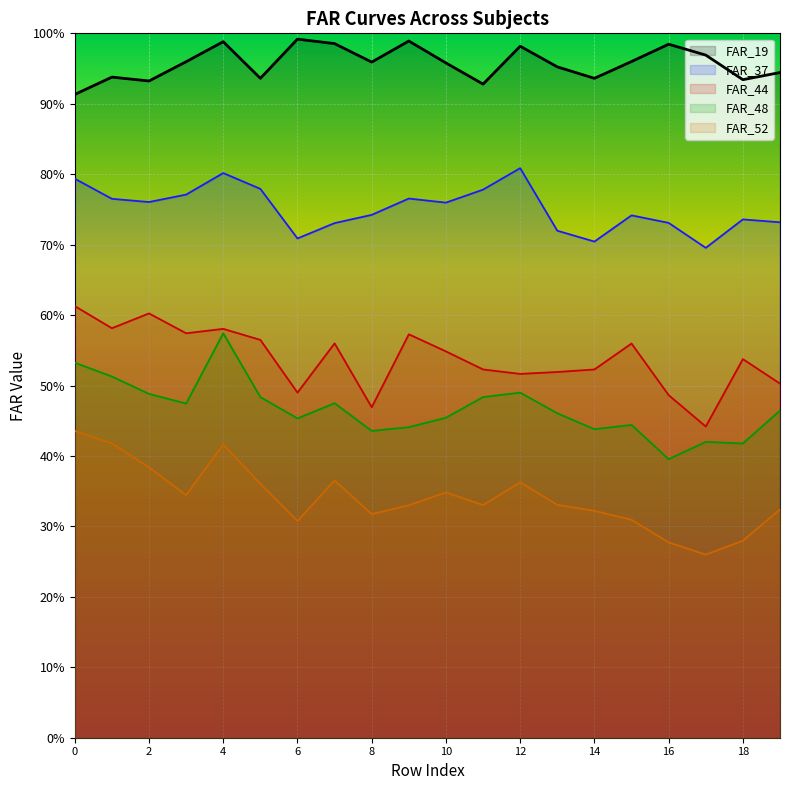

Where is the first local maximum for FAR_52?

4